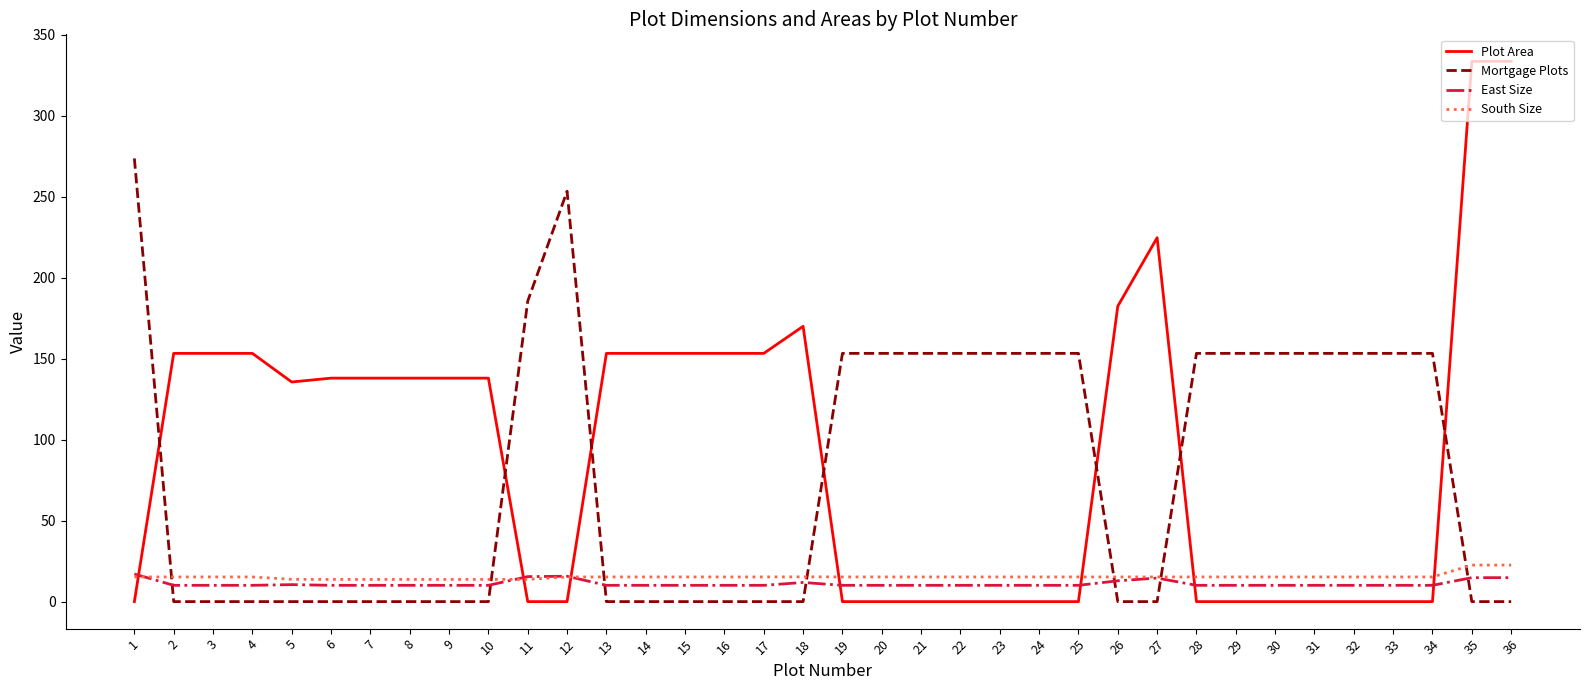

The value of South Size at 32 is 15.2. True or false?

True